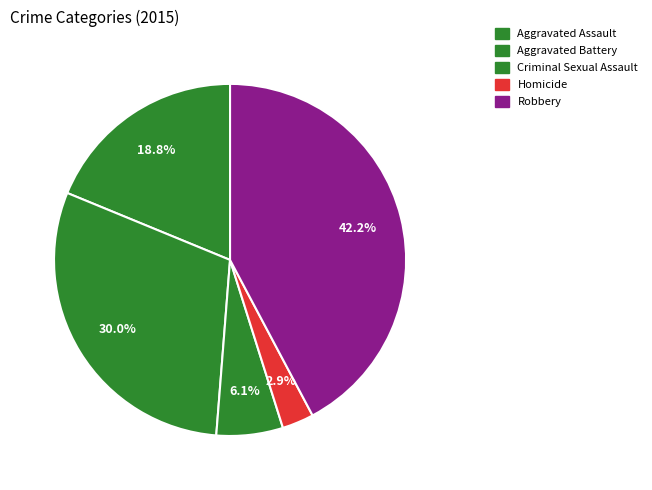

What portion of the pie excludes Robbery?

57.8%